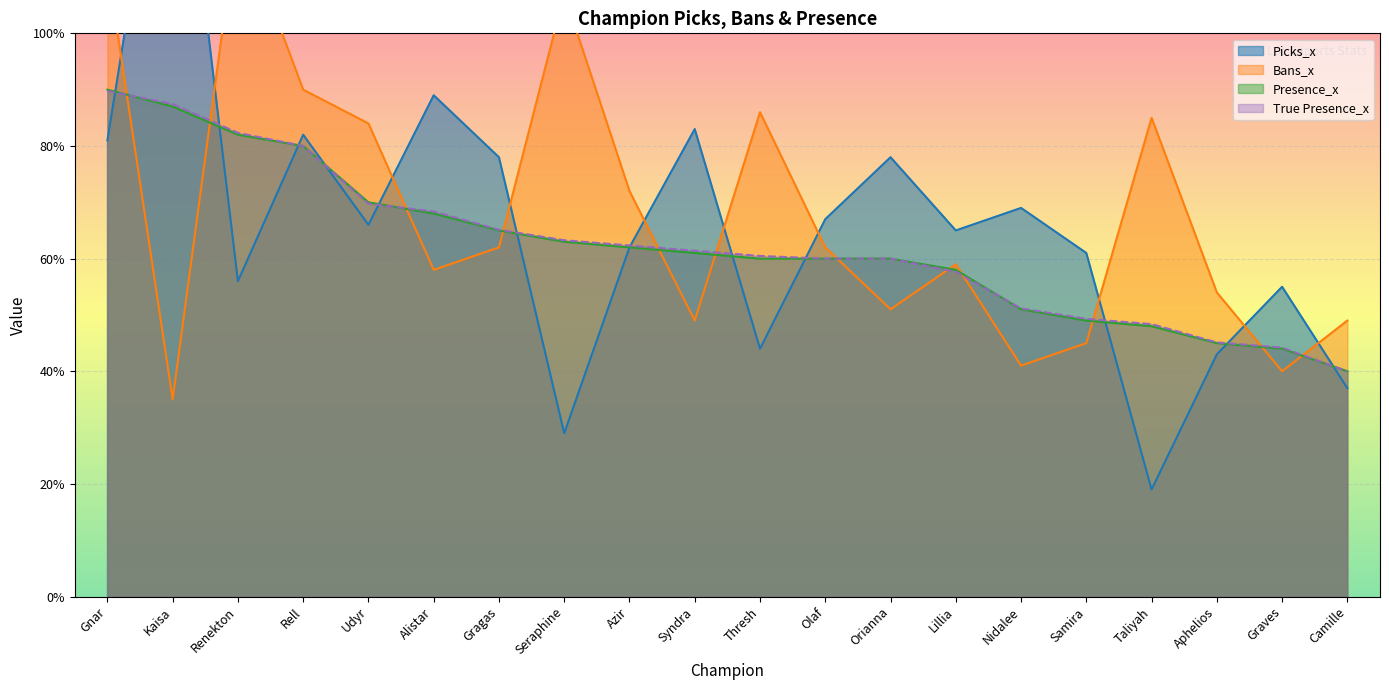

What is the total value across all series at Aphelios?

187.1